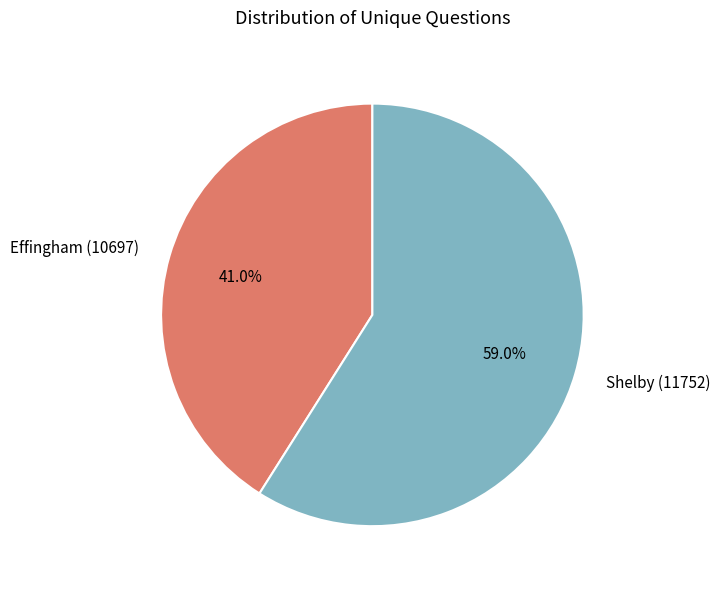

What is the ratio of the value at Shelby (11752) to the value at Effingham (10697)?

1.4